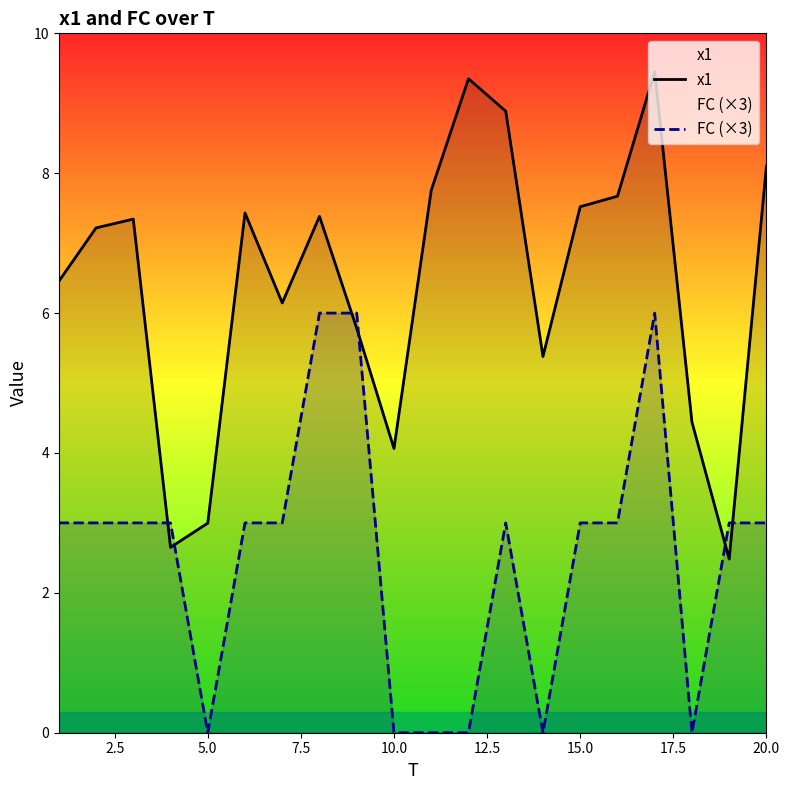

How many intersections are there between FC (×3) and x1?

6